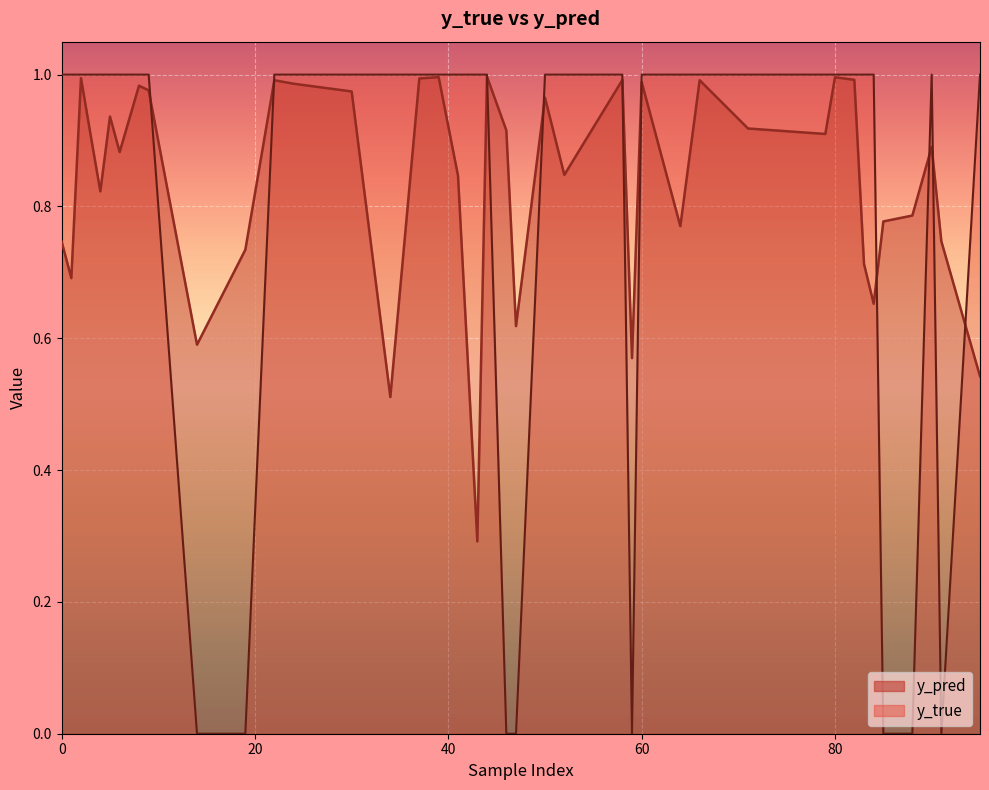

Is it true that y_true equals 0.5 at 46?

False